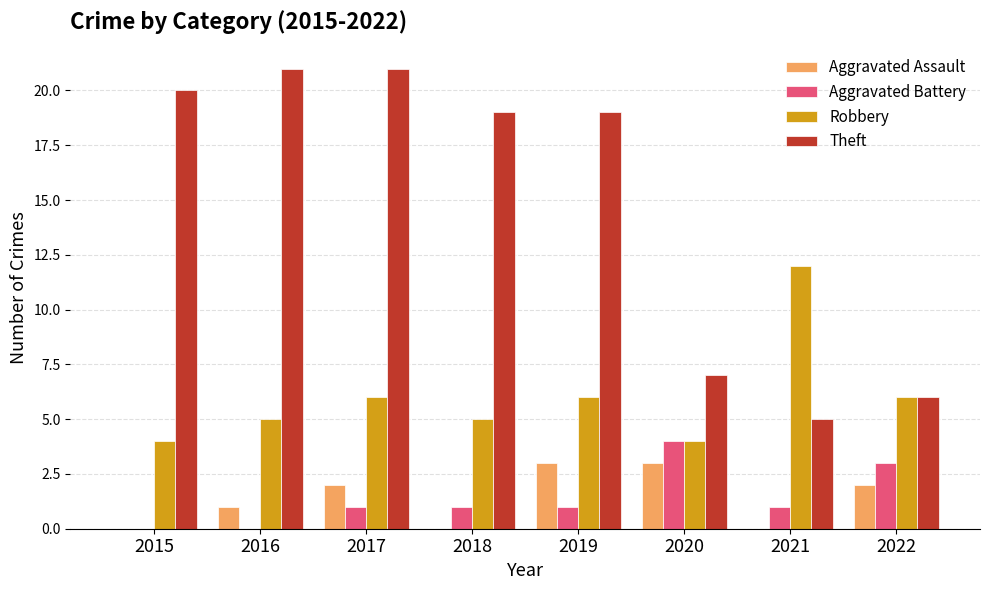

What are all the series names shown in the legend?

Aggravated Assault, Aggravated Battery, Robbery, Theft